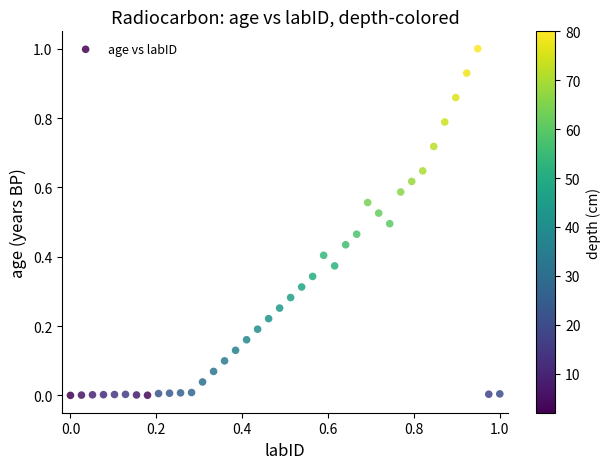

What is the range of X values (max minus min)?

1.0